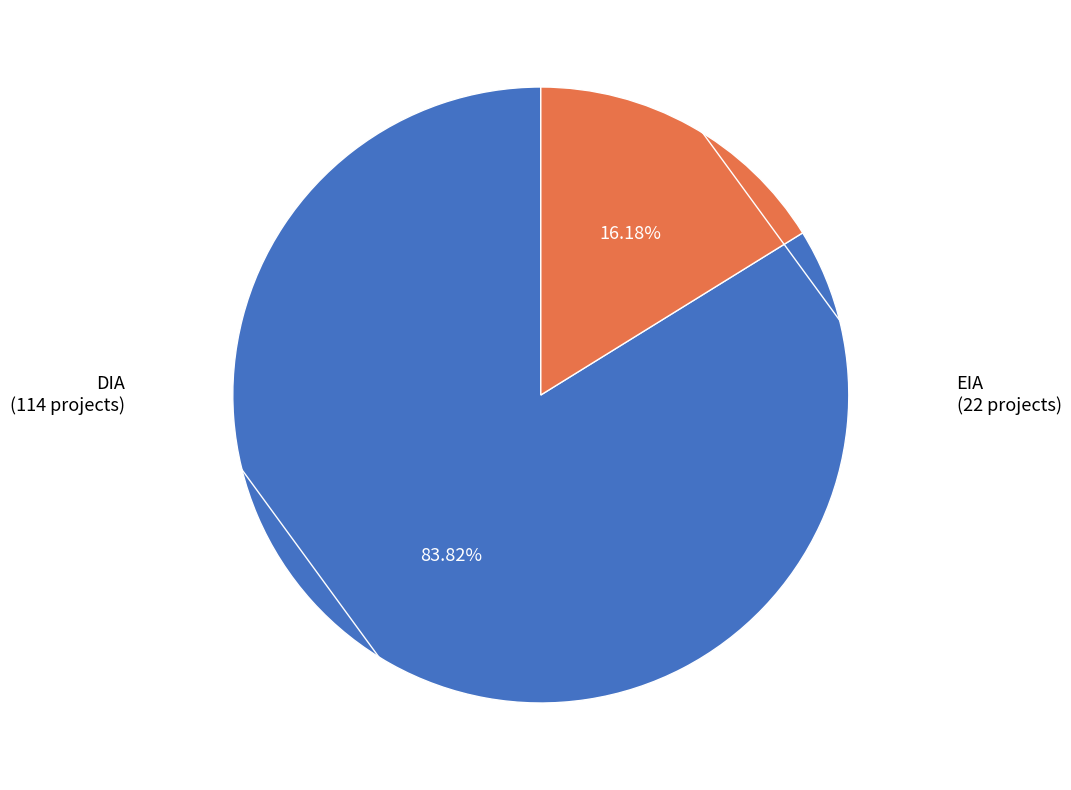

Is there a majority slice in this chart?

Yes